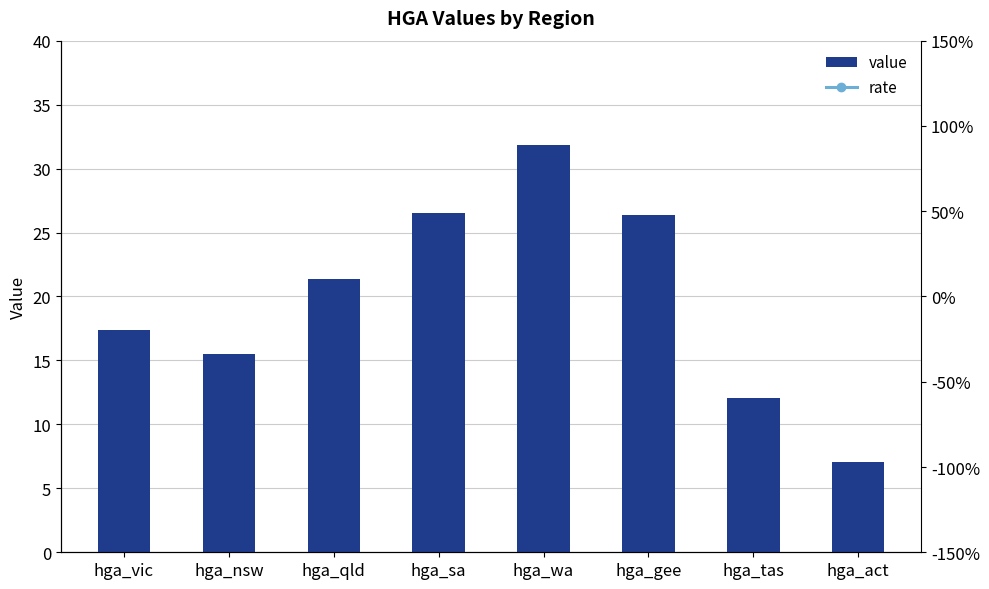

Between hga_sa and hga_wa, which series saw the biggest shift?

value